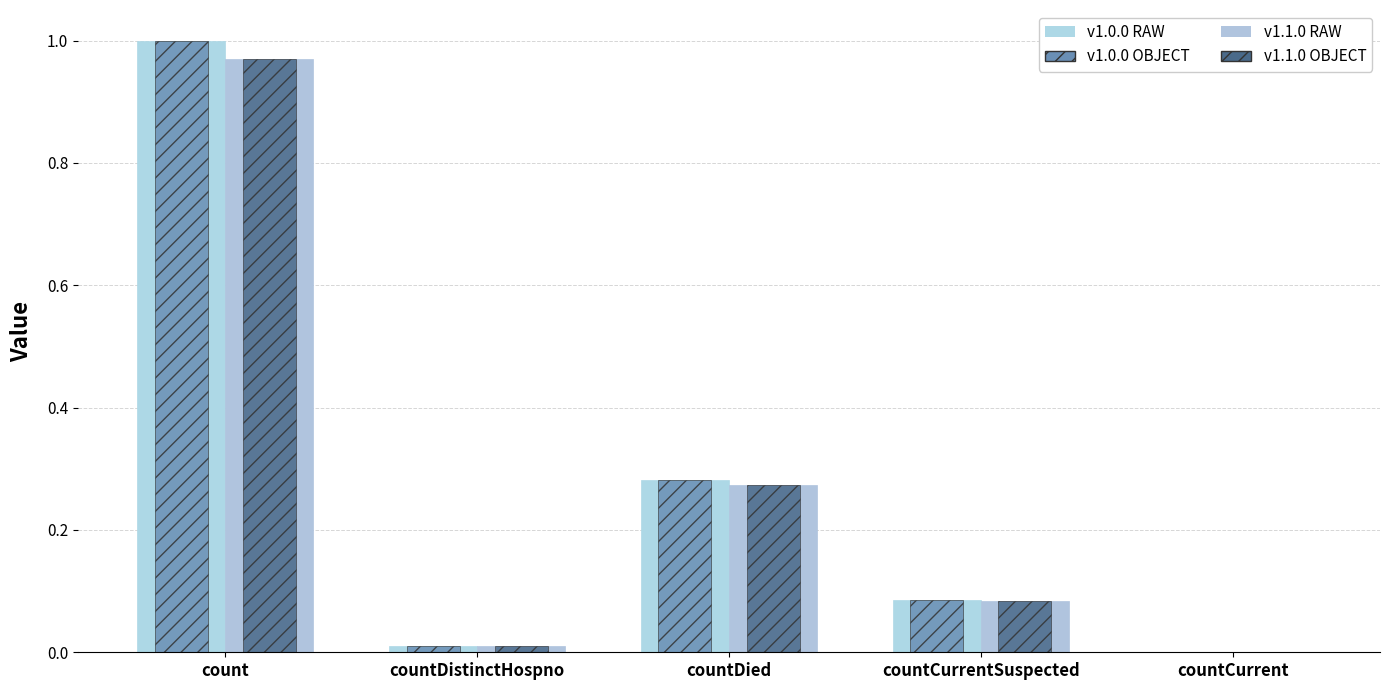

Does the chart contain stacked bars?

No